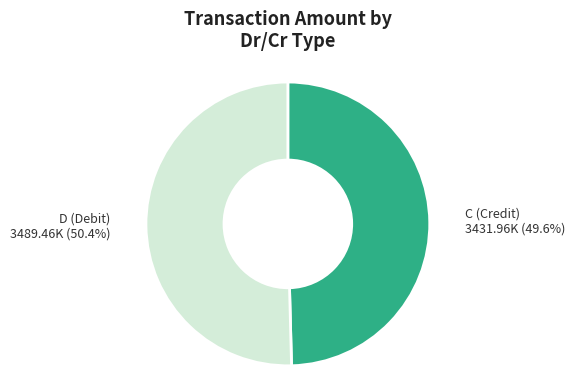

Is there any slice that represents more than half of the pie?

Yes